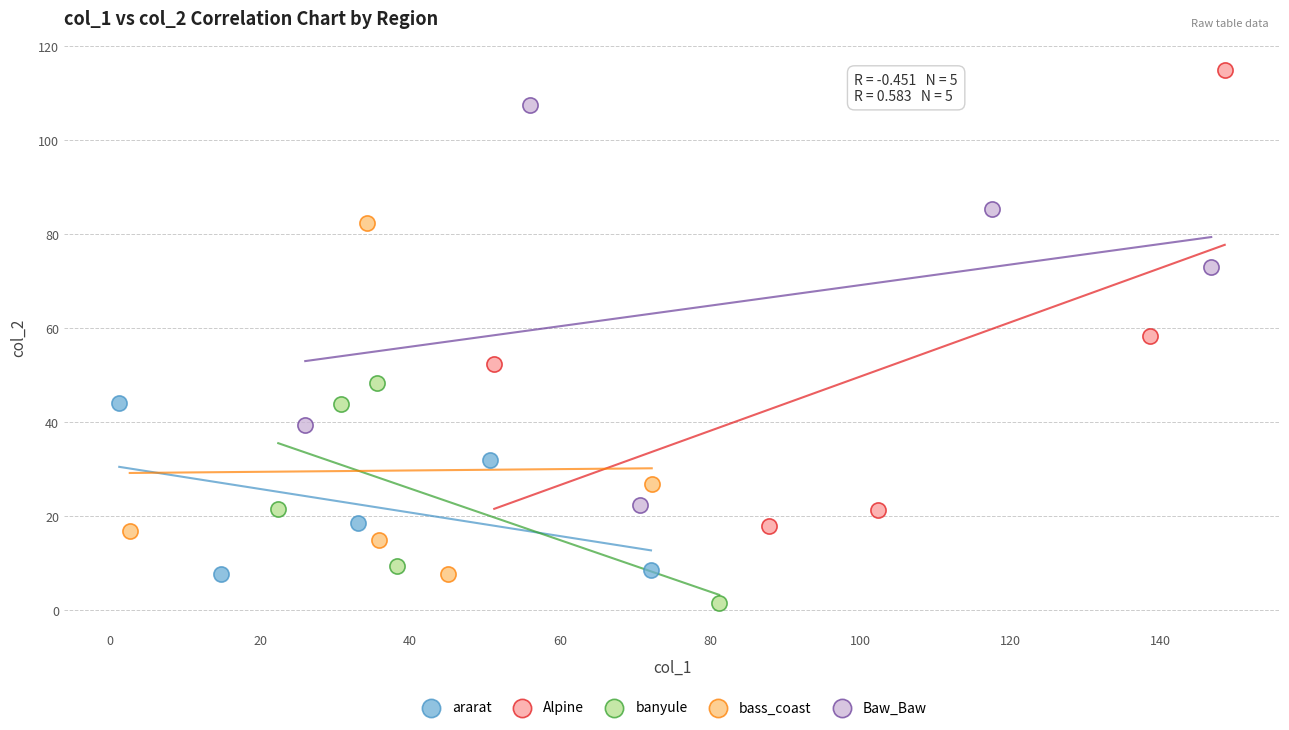

What are all the series names shown in the legend?

ararat, Alpine, banyule, bass_coast, Baw_Baw